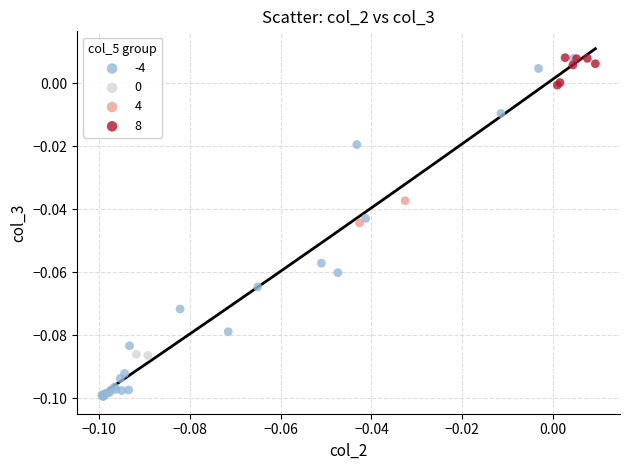

Which series has the widest spread of Y values?

-4